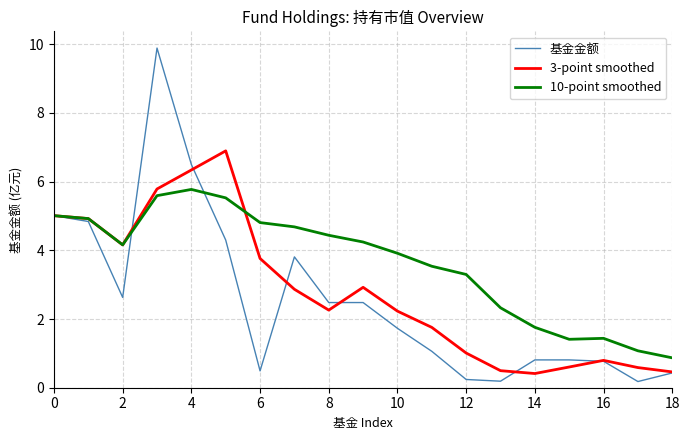

Which series has the largest total across all categories?

10-point smoothed